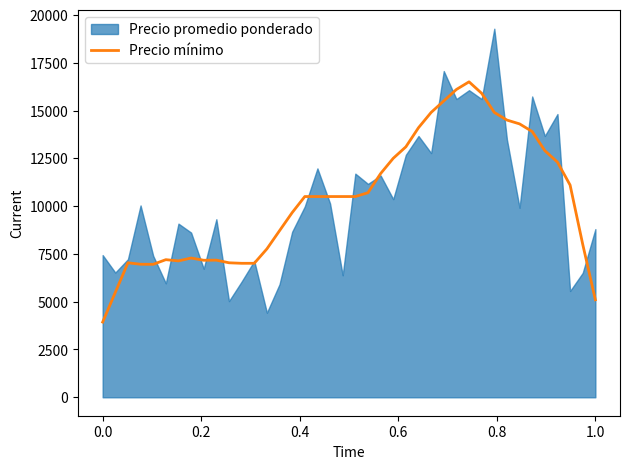

What is the minimum value shown in the chart?

3934.6